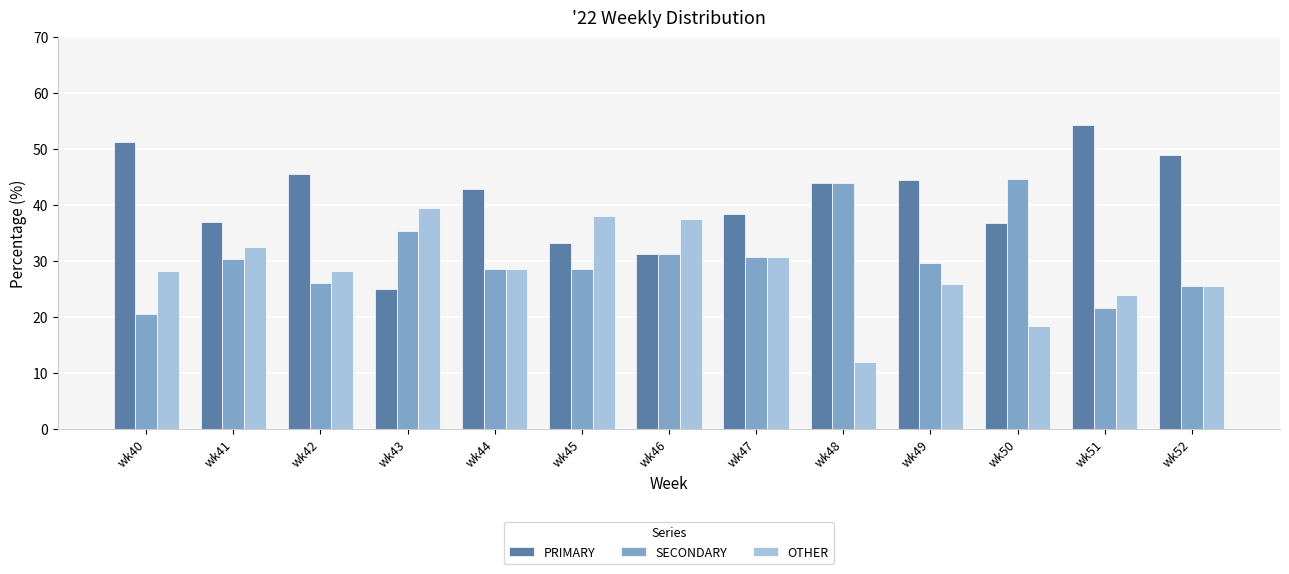

Count the number of data series in this chart.

3